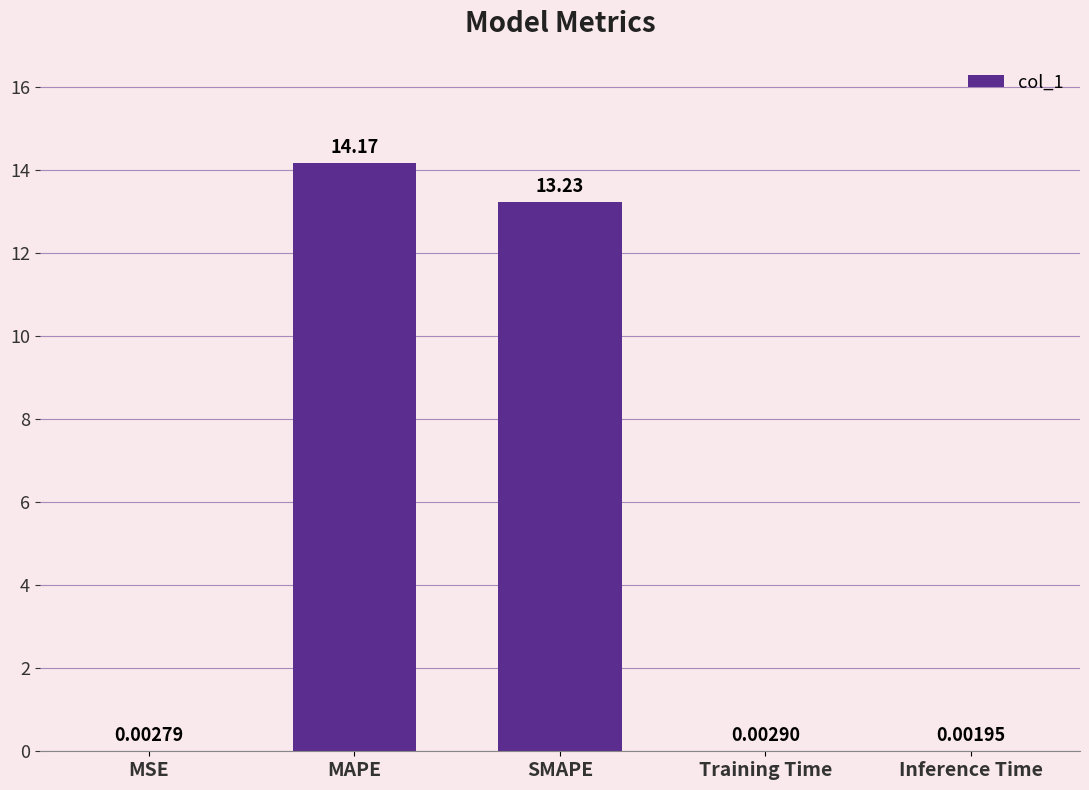

What is the change in value from MAPE to Inference Time?

-14.2